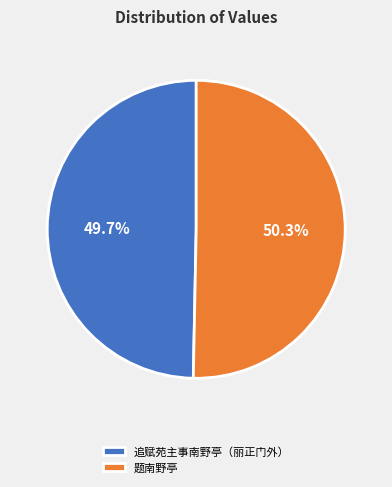

To the nearest percent, what percentage of the pie is 题南野亭?

50%